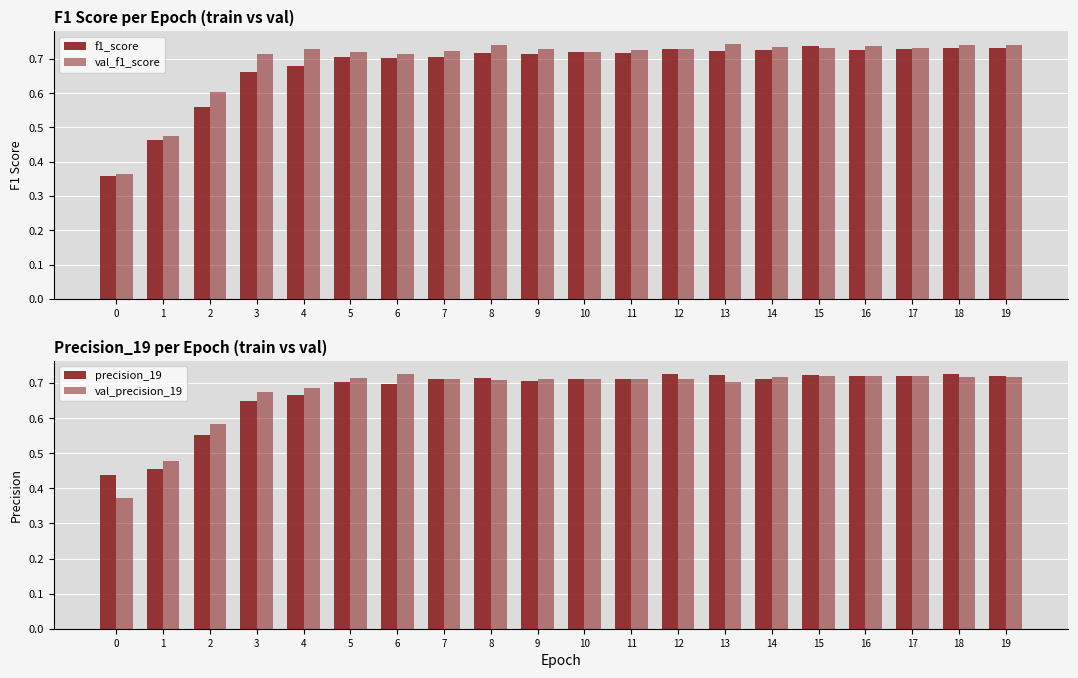

What is the difference between the maximum and second lowest values in the val_precision_19 series?

0.2